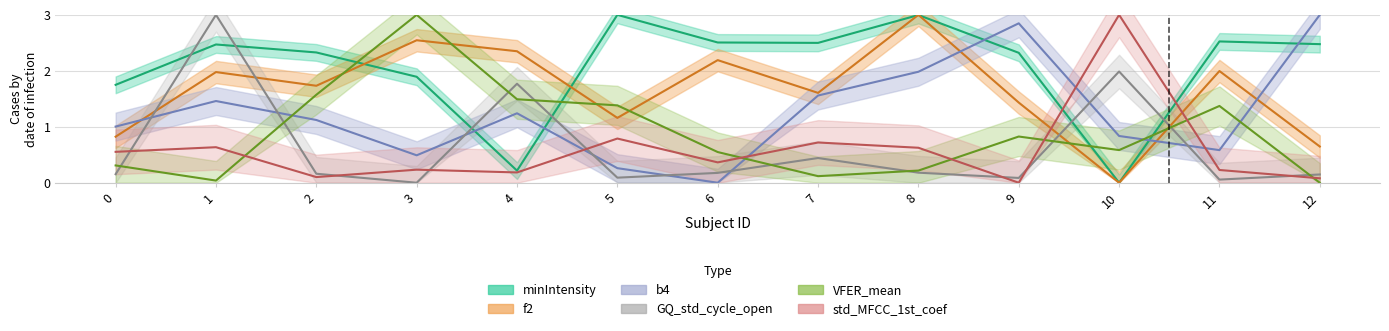

How many times do minIntensity and f2 cross each other?

4